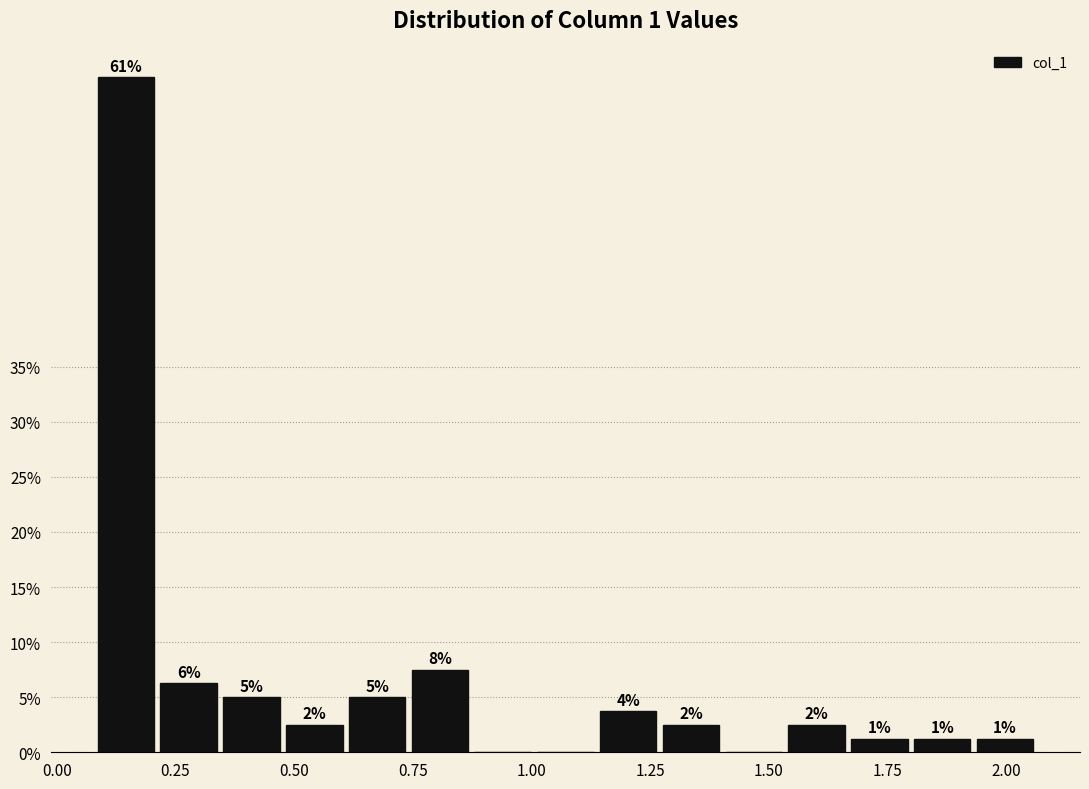

Read against the x-axis, roughly where is the centre of the tallest bar?

0.15